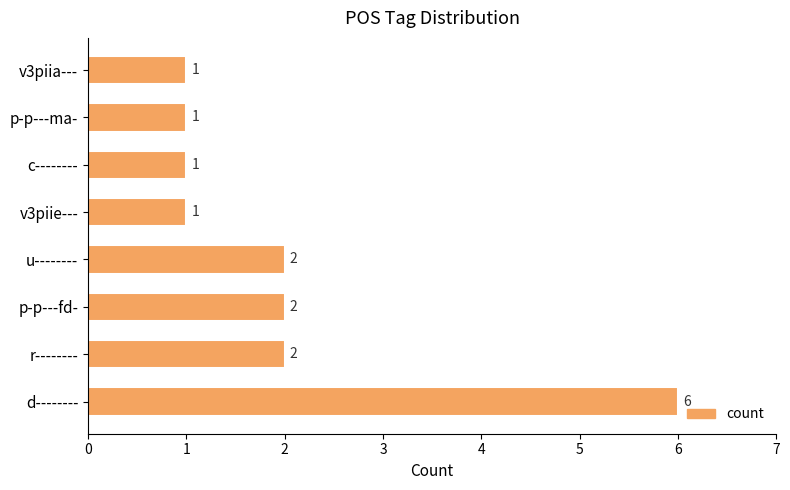

True or false: the data shows 3 at p-p---fd-.

False